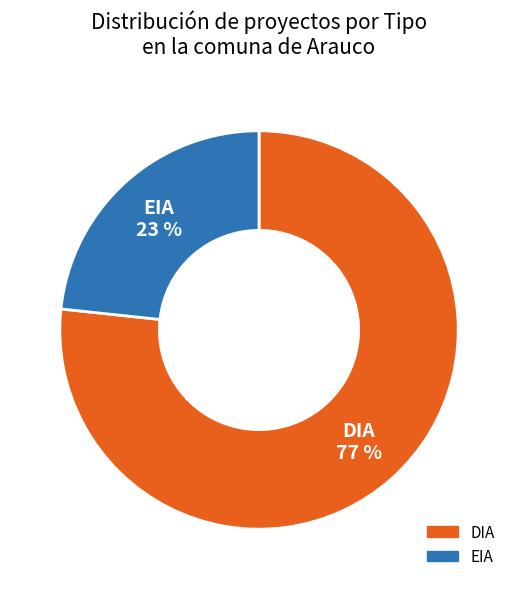

Which slice is the largest?

DIA